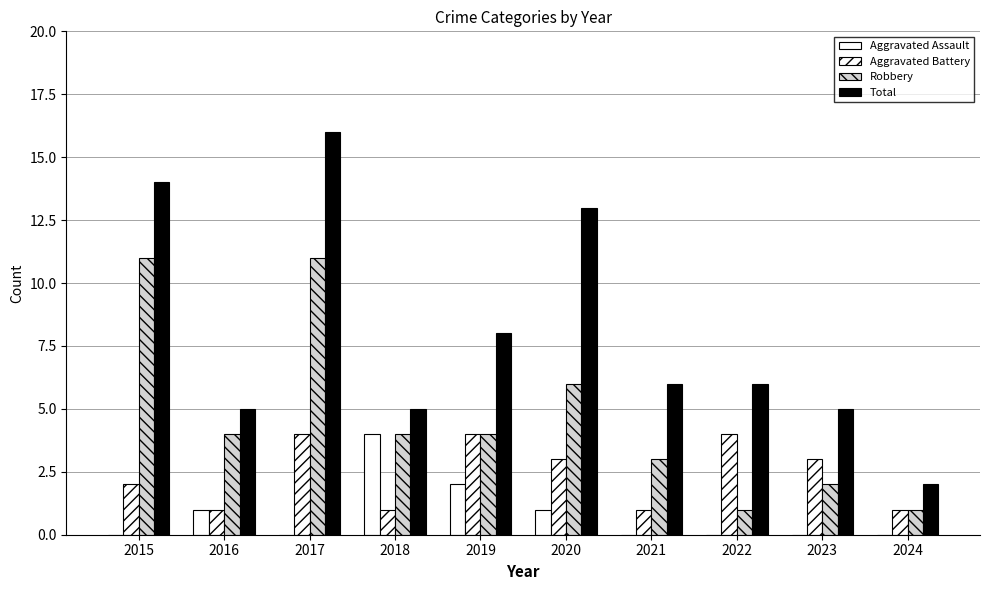

How many Aggravated Assault values are between 0 and 1?

8